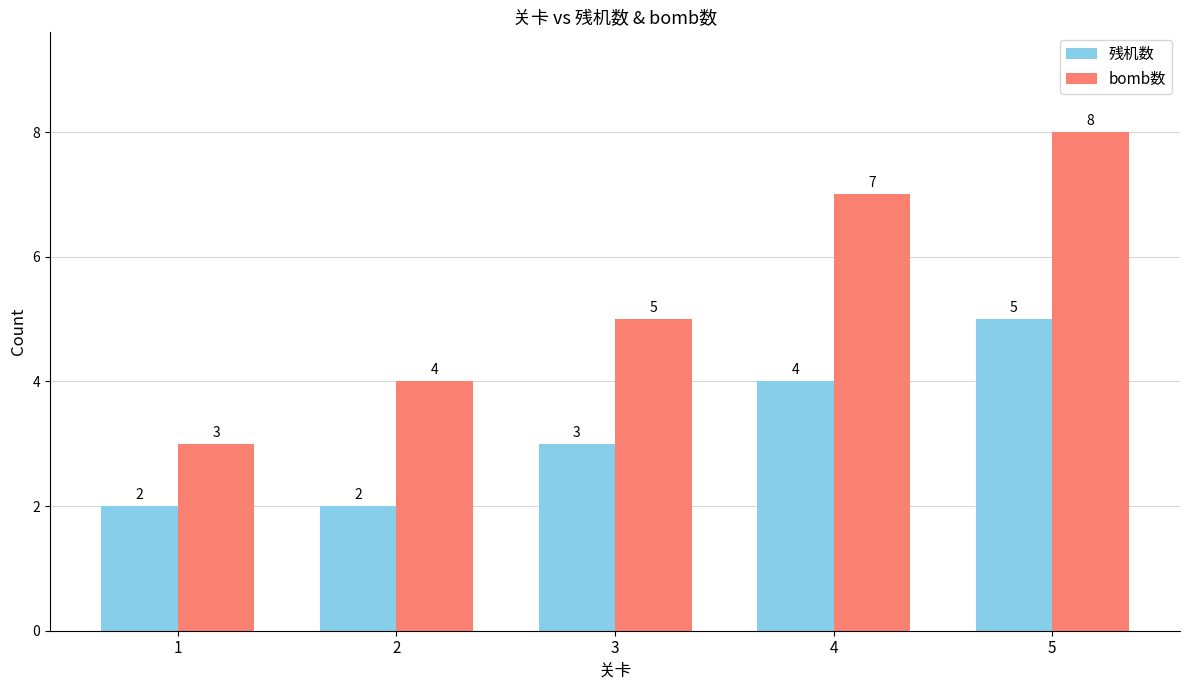

What is the minimum value for 残机数?

2